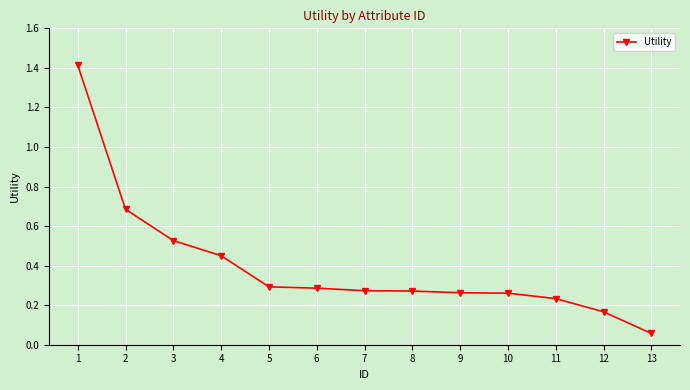

Where is the data nearest to the value 0?

13